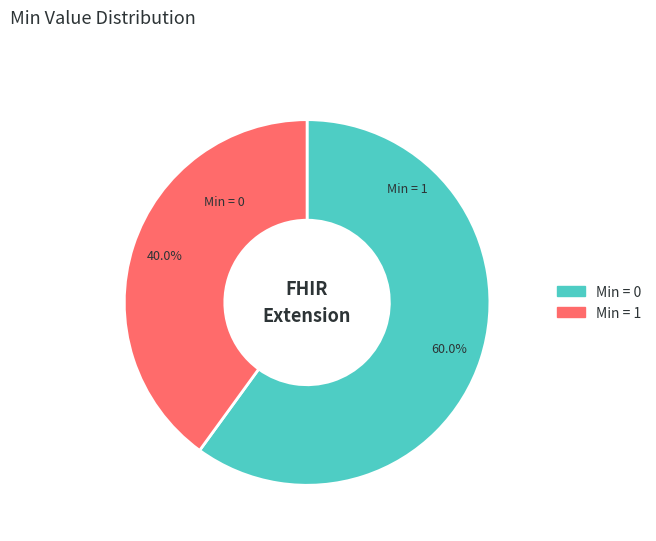

Is there a majority slice in this chart?

Yes